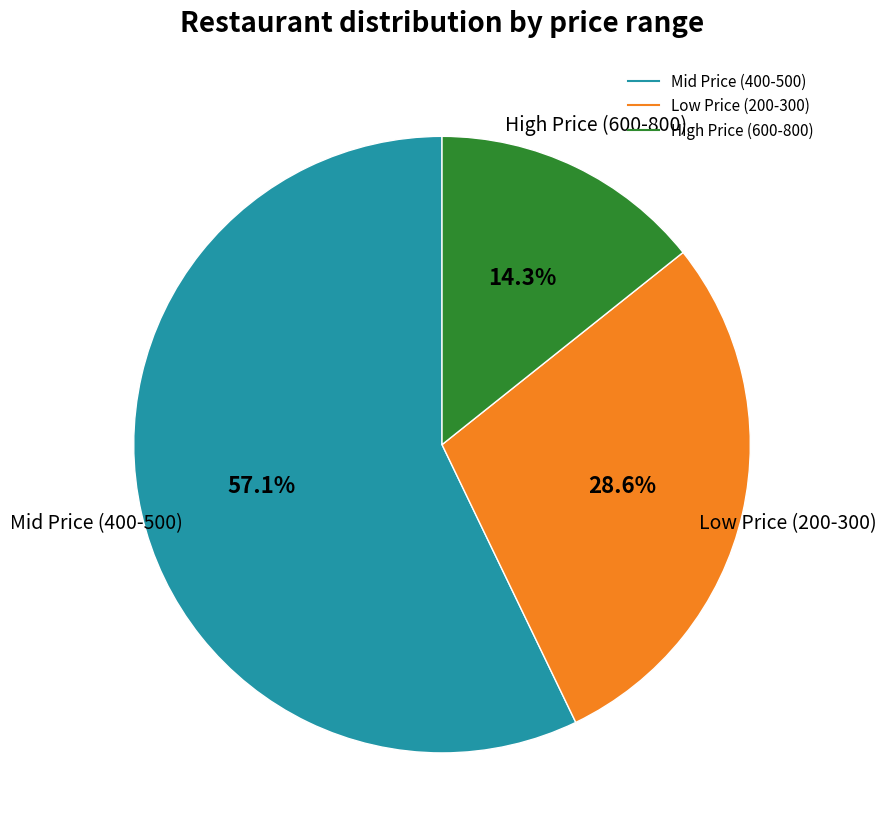

Is there a majority slice in this chart?

Yes